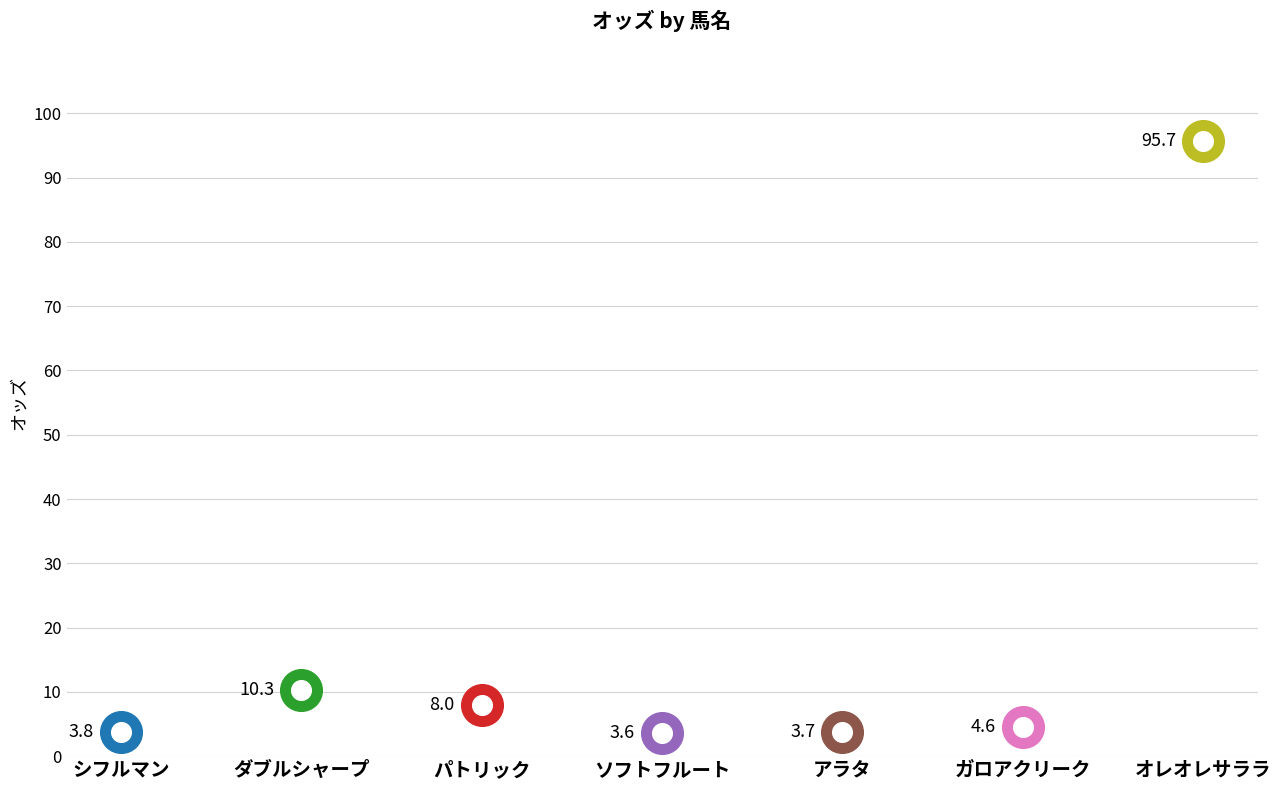

What is the change in value from シフルマン to オレオレサララ?

+91.9